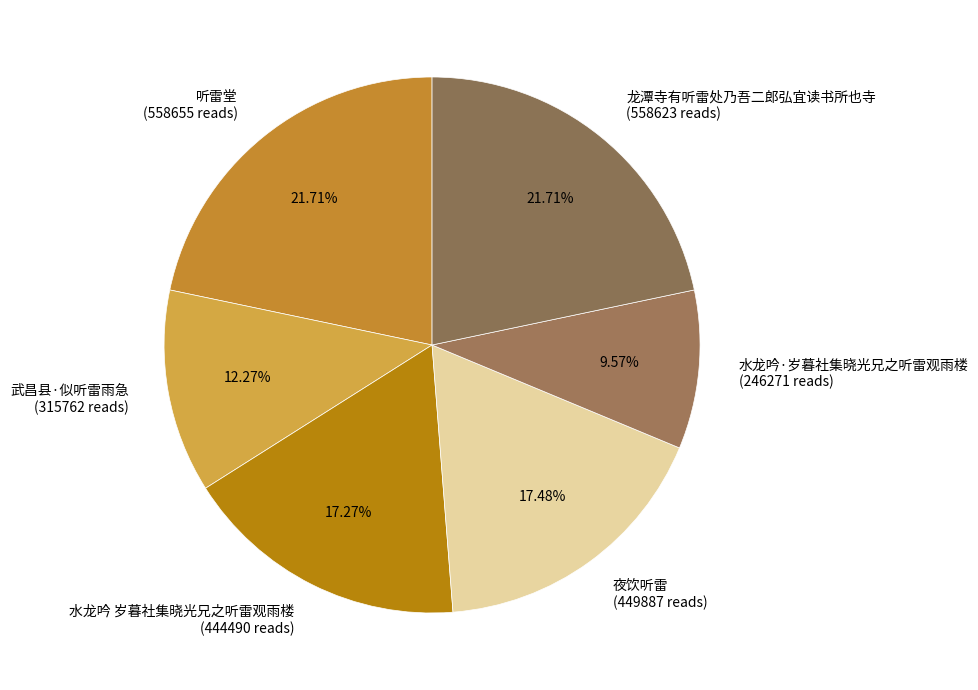

Is there a majority slice in this chart?

No